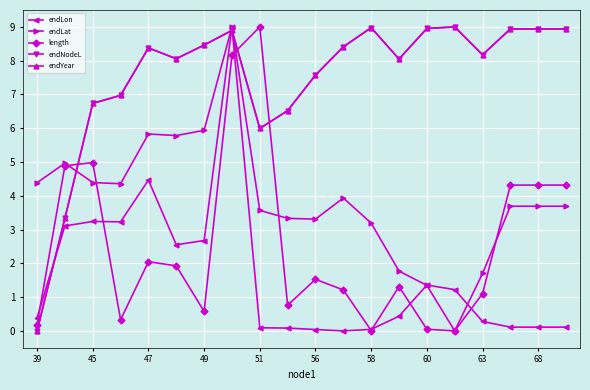

Does the chart have visible grid lines?

Yes